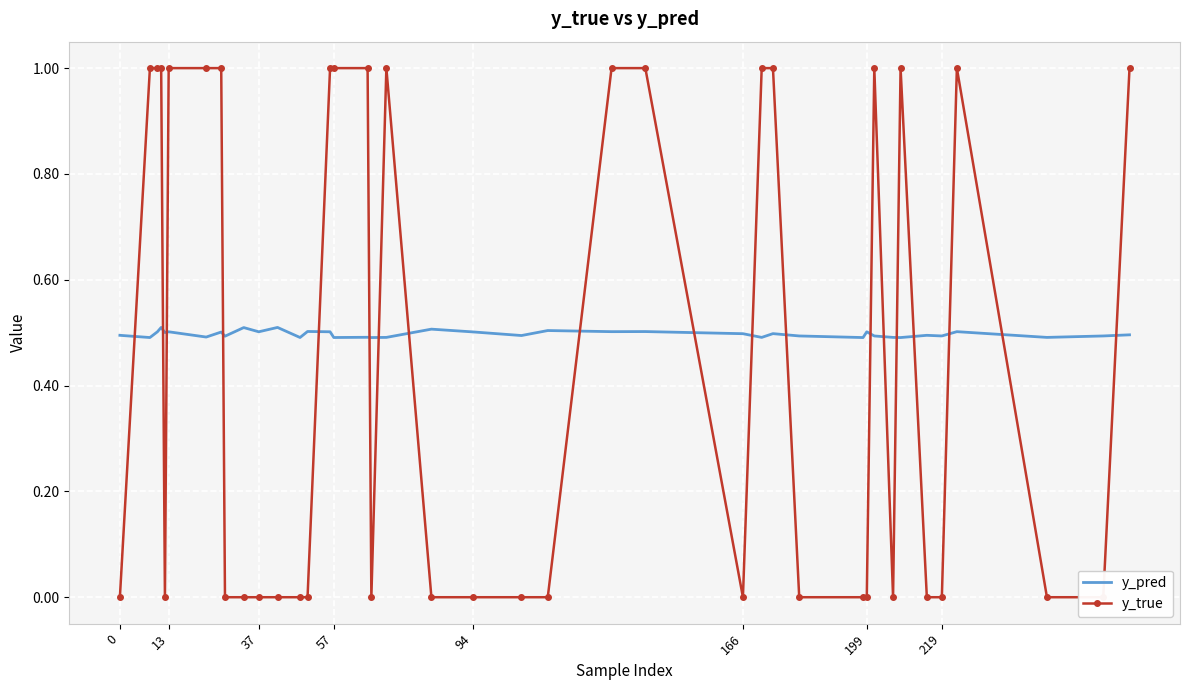

What is the highest value of the y_pred series?

0.5